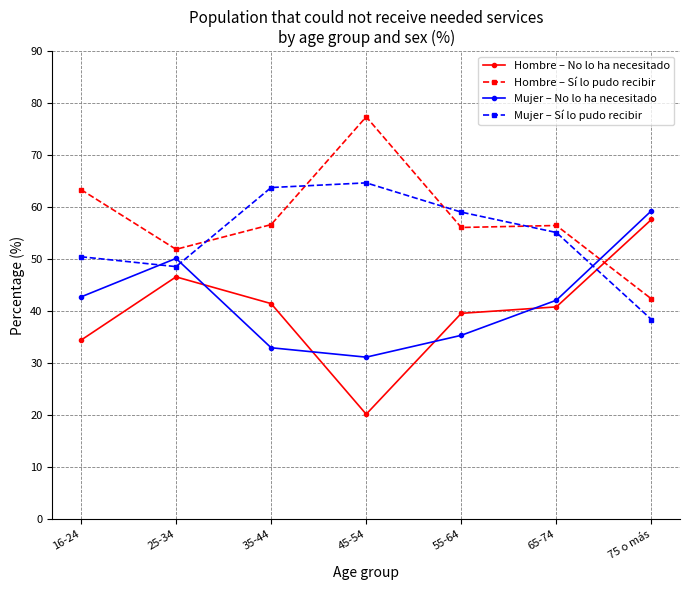

What is the difference between the highest and lowest values at 75 o más?

20.9